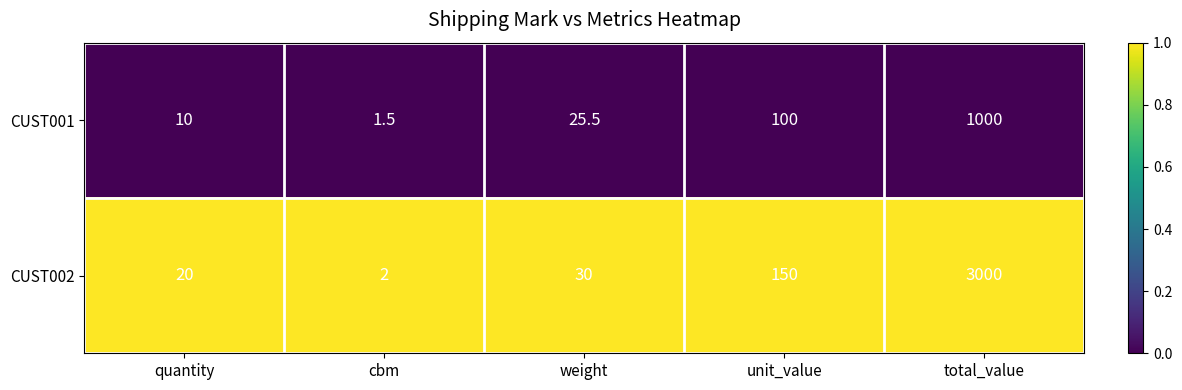

Count the number of categories in the chart.

5